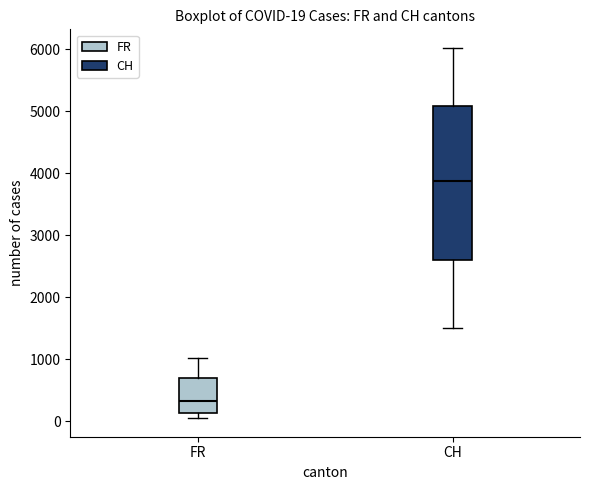

Which box has the lowest median line?

FR